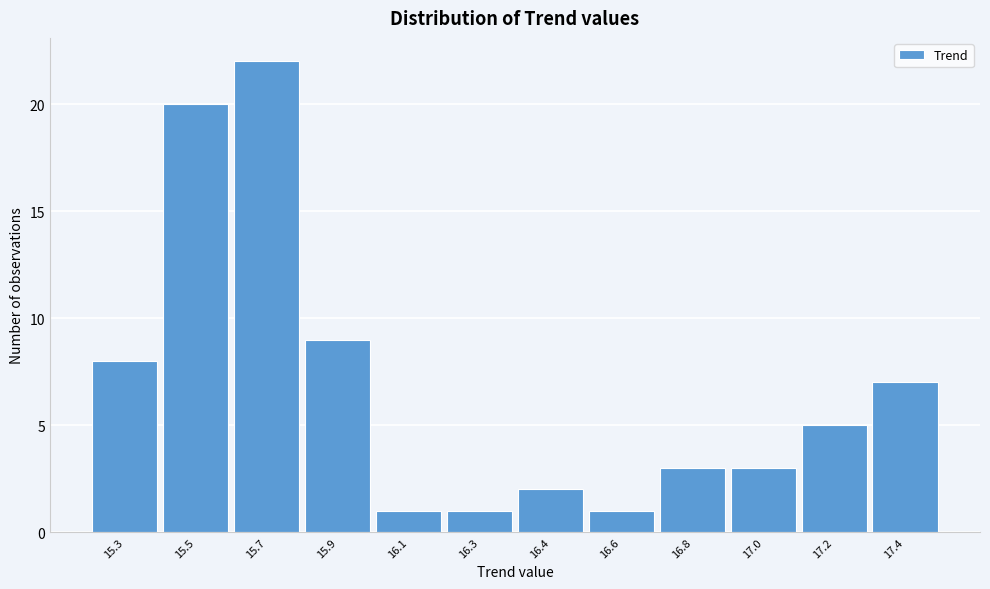

Reading left to right, list all the values displayed in this chart.

15.3=8	15.5=20	15.7=22	15.9=9	16.1=1	16.3=1	16.4=2	16.6=1	16.8=3	17.0=3	17.2=5	17.4=7